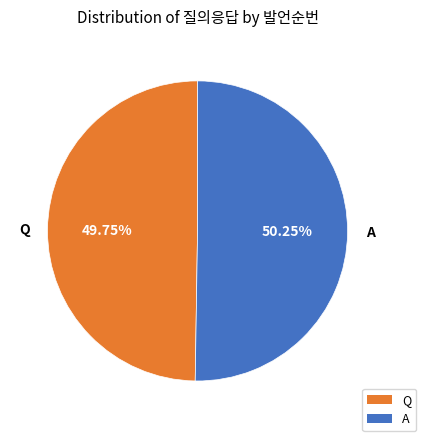

Approximately how many times larger is the value at Q compared to A?

1.0